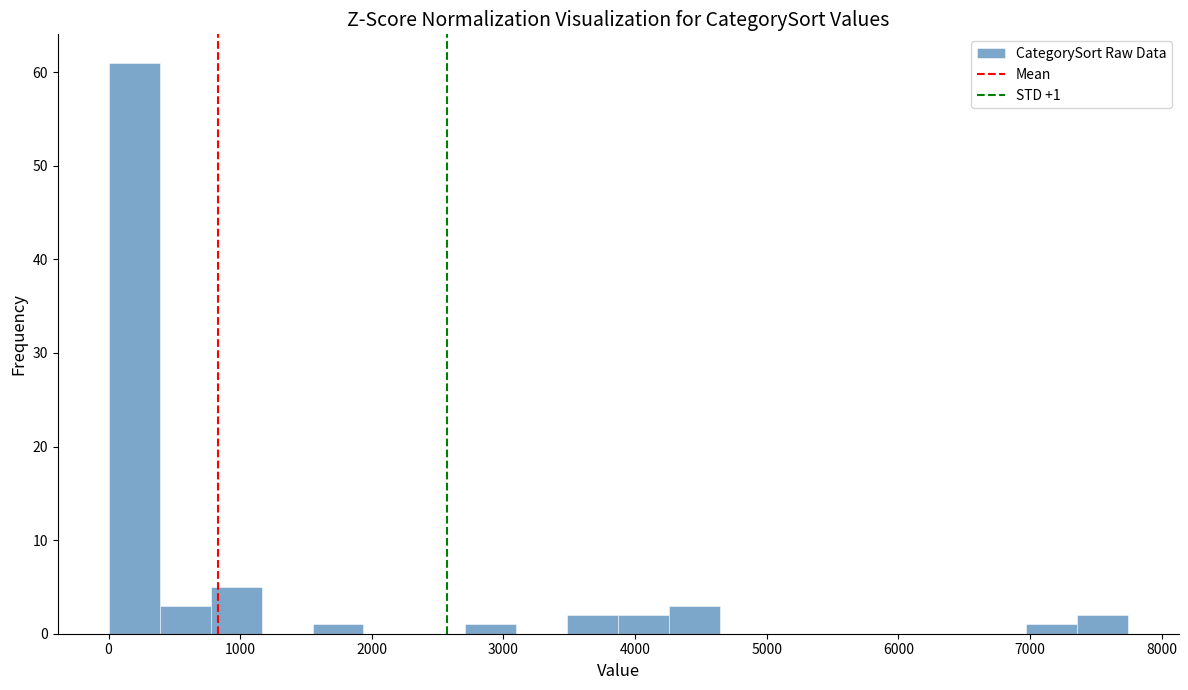

Read against the x-axis, roughly where is the centre of the tallest bar?

200